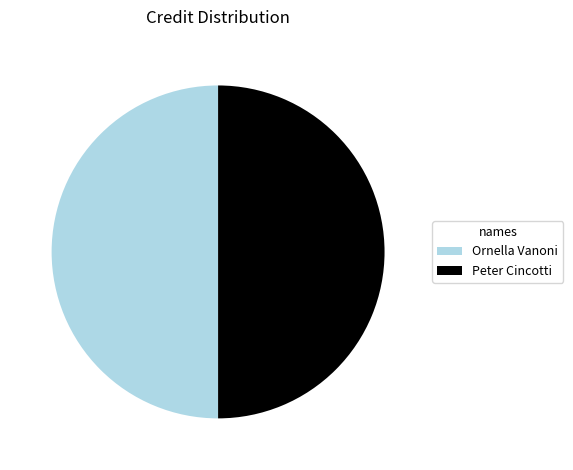

Approximately how many times larger is the value at Ornella Vanoni compared to Peter Cincotti?

1.0